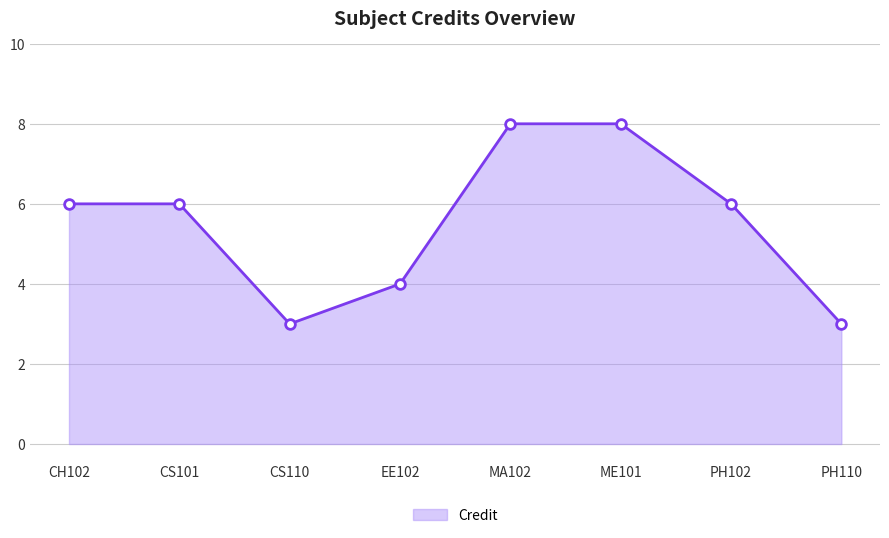

Between EE102 and ME101, which is larger?

ME101